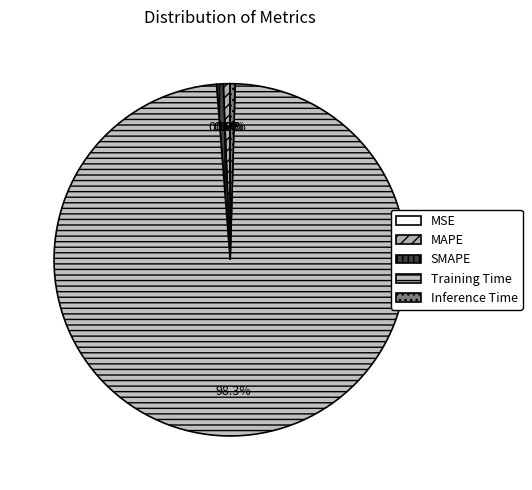

The MAPE slice represents 15% of the pie. True or false?

False